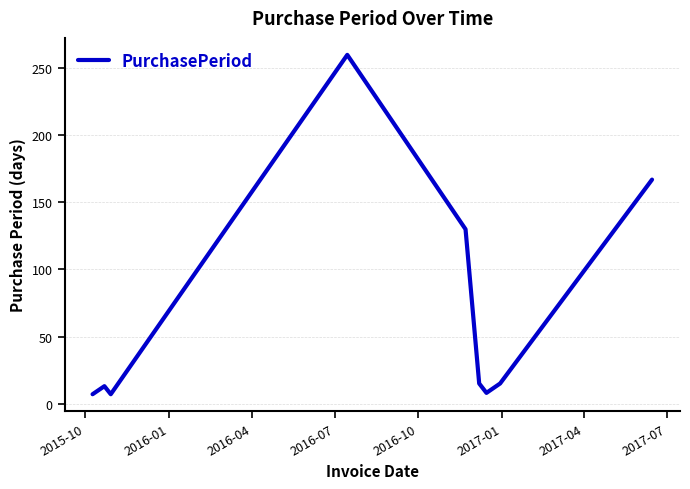

What is the smallest value displayed?

7